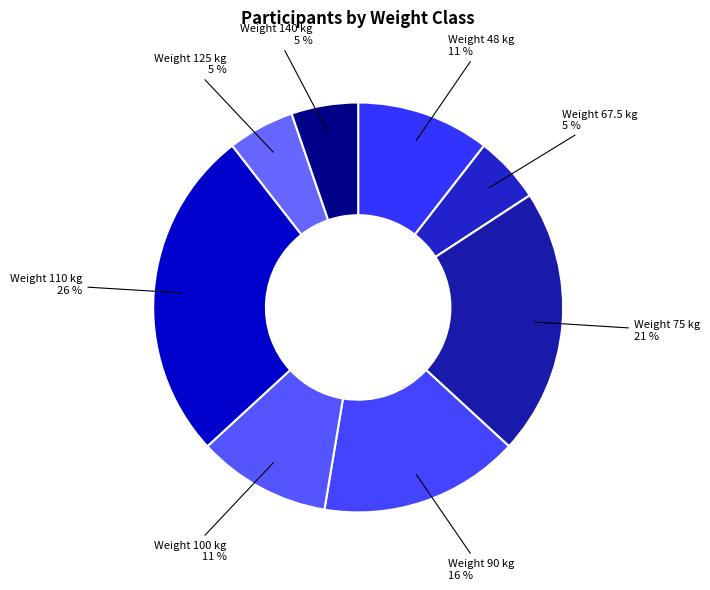

Count the number of slices in the pie.

8